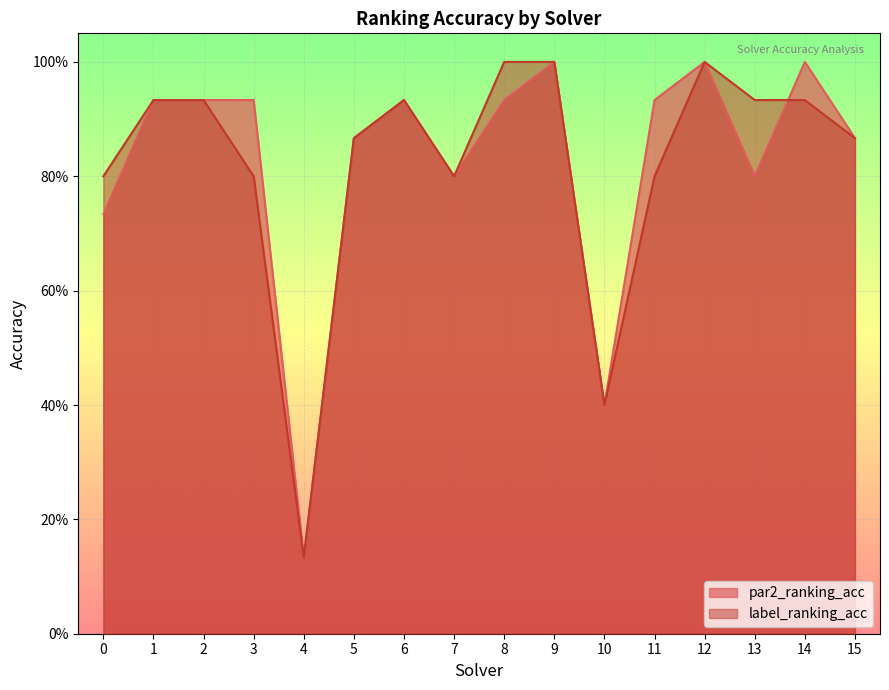

What is the minimum value for label_ranking_acc?

0.1